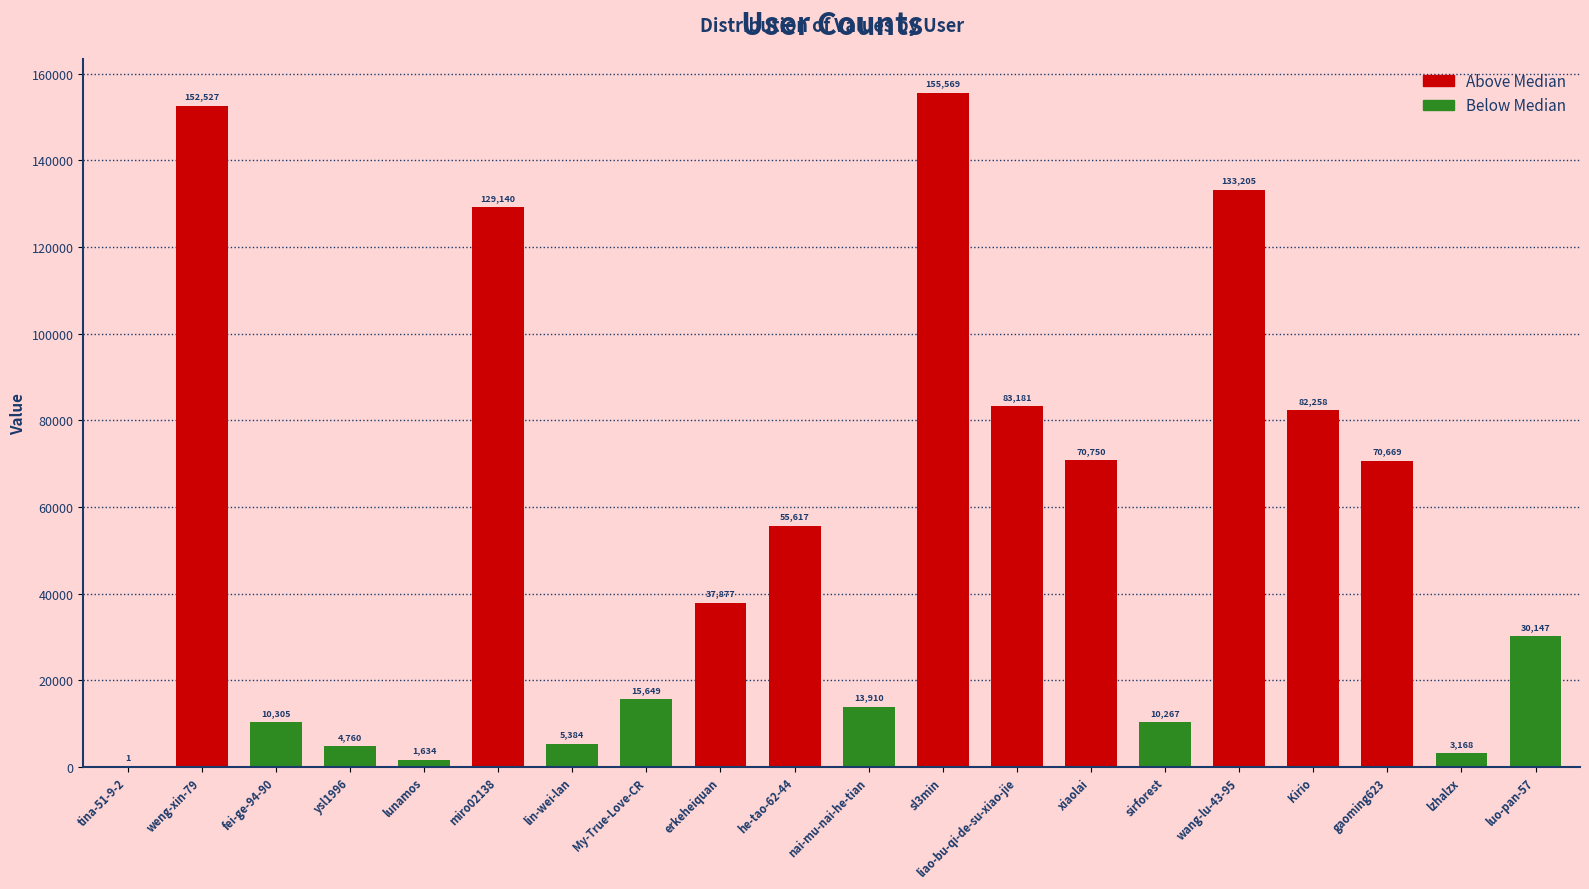

What is the approximate value at he-tao-62-44, to the nearest 50?

55600